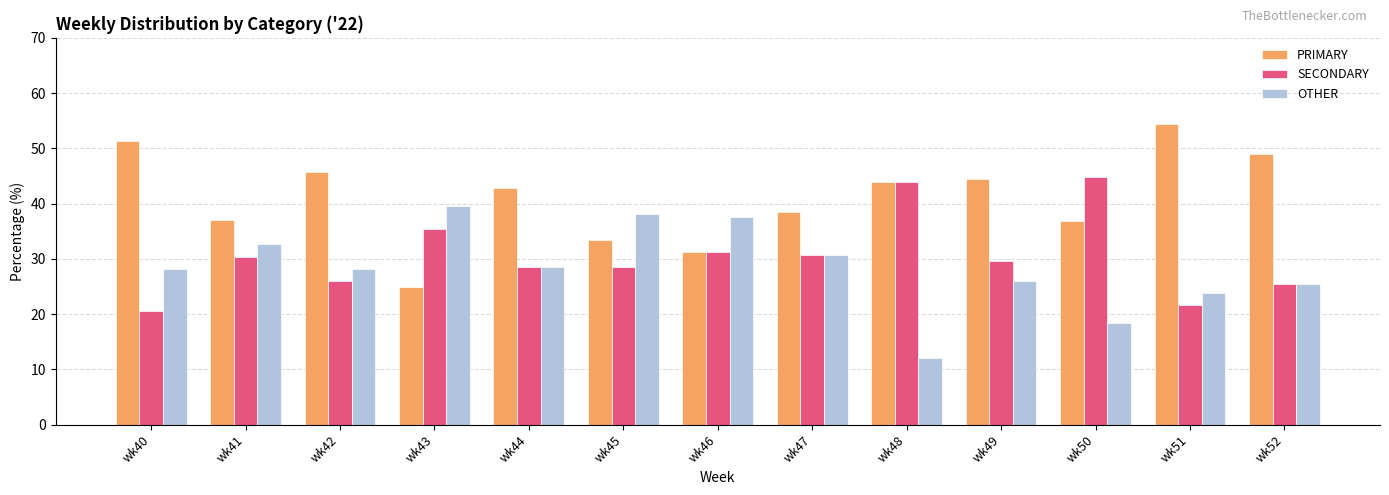

Count the number of categories in the chart.

13